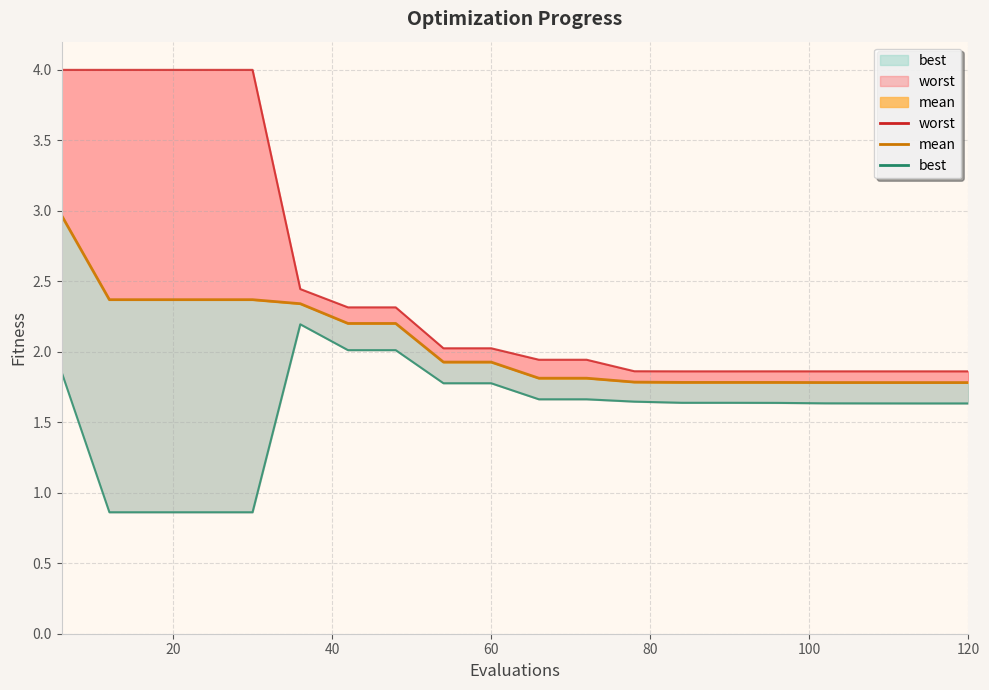

True or false: best and worst cross at least once.

False